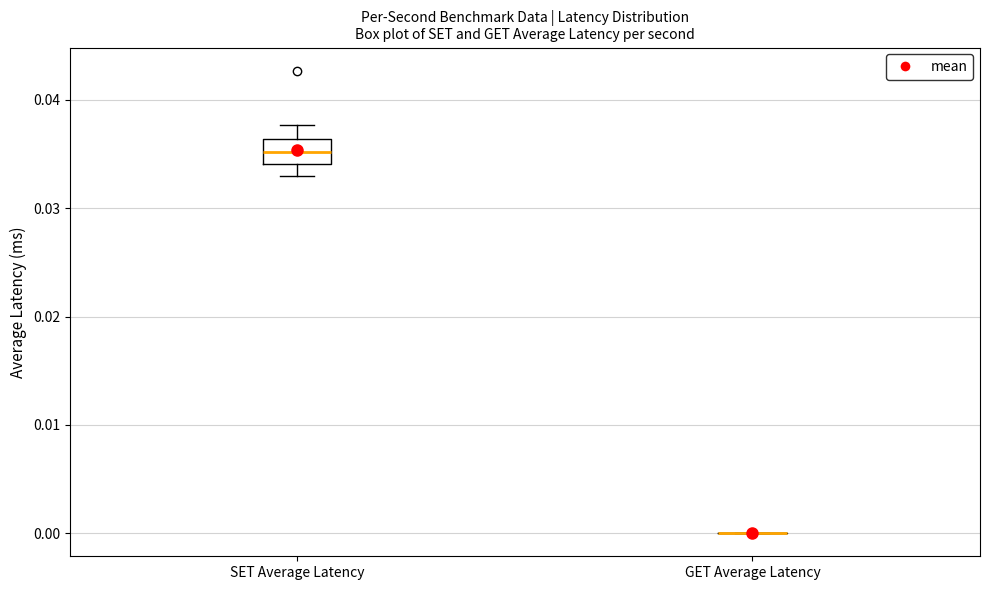

Where does the upper whisker of the box for SET Average Latency end on the y-axis? The values are not printed on the chart, so give them approximately, as read against the axis.

0.038